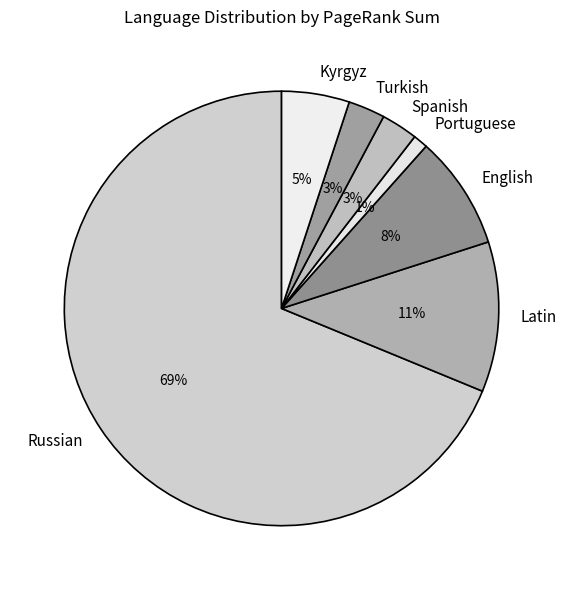

Which slice represents more than half of the pie?

Russian